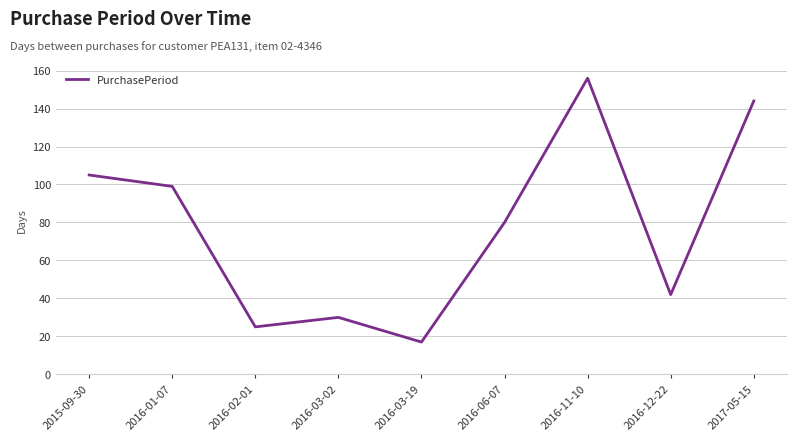

What is the smallest value displayed?

17